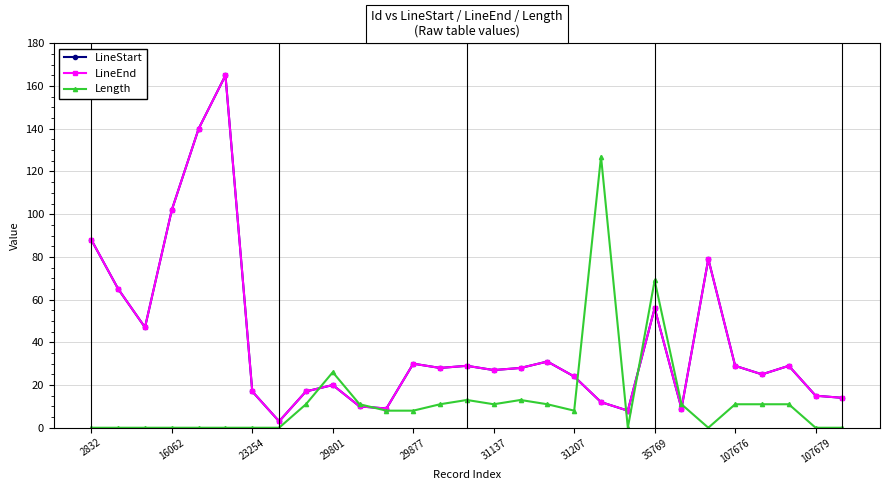

What is the greatest value displayed?

165